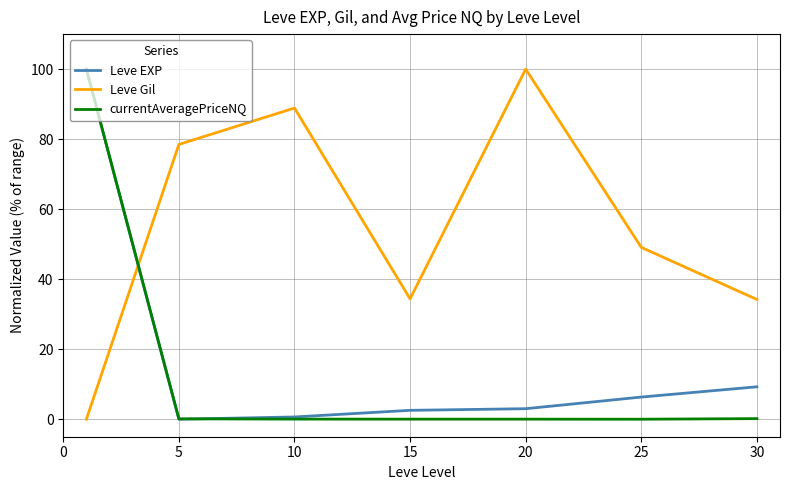

True or false: Leve Gil and currentAveragePriceNQ intersect in this chart.

True